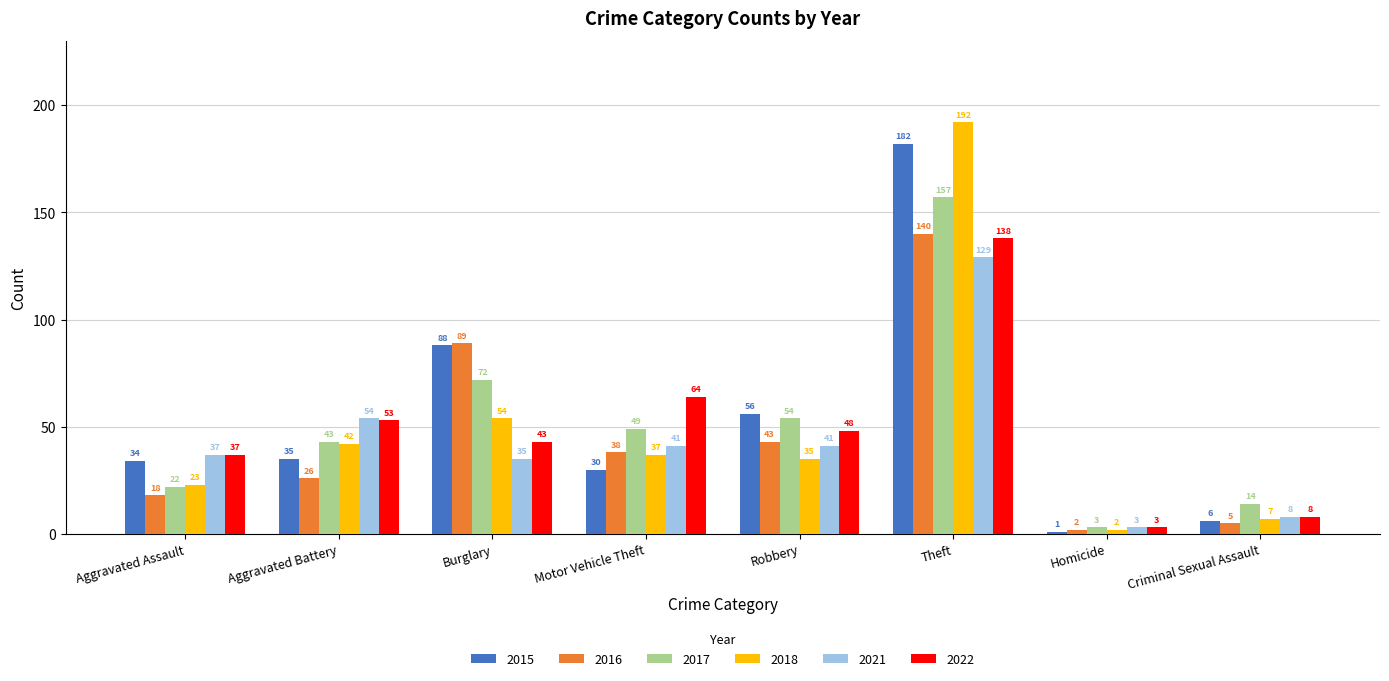

How many categories are shown in the chart?

8